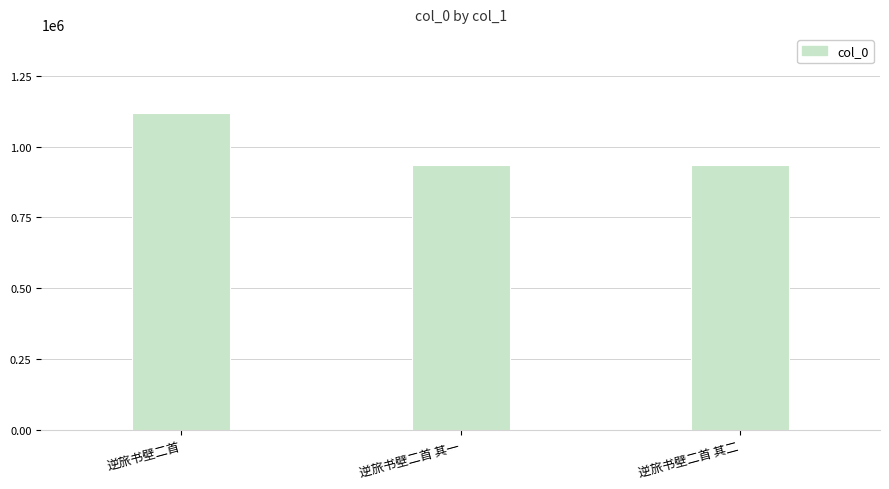

What is the change in value from 逆旅书壁二首 to 逆旅书壁二首 其二?

-184183